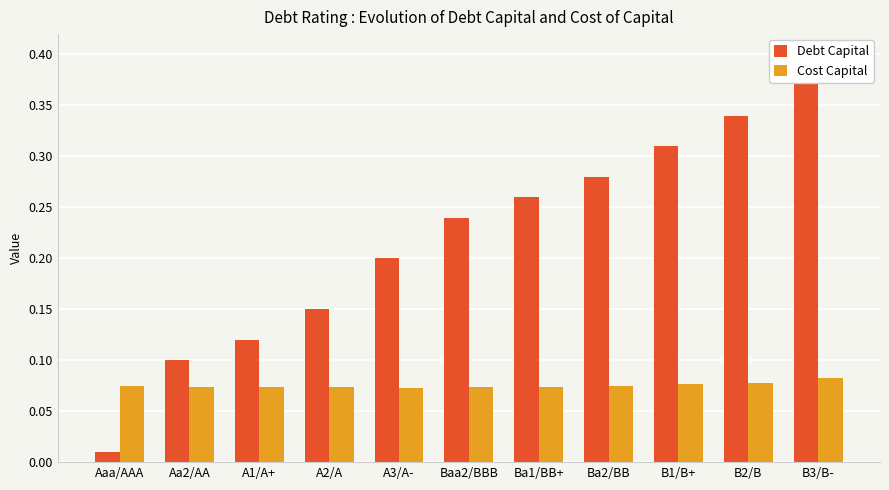

Reading left to right, extract all data points from this chart.

Debt Capital: Aaa/AAA=0.0	Aa2/AA=0.1	A1/A+=0.1	A2/A=0.1	A3/A-=0.2	Baa2/BBB=0.2	Ba1/BB+=0.3	Ba2/BB=0.3	B1/B+=0.3	B2/B=0.3	B3/B-=0.4
Cost Capital: Aaa/AAA=0.1	Aa2/AA=0.1	A1/A+=0.1	A2/A=0.1	A3/A-=0.1	Baa2/BBB=0.1	Ba1/BB+=0.1	Ba2/BB=0.1	B1/B+=0.1	B2/B=0.1	B3/B-=0.1